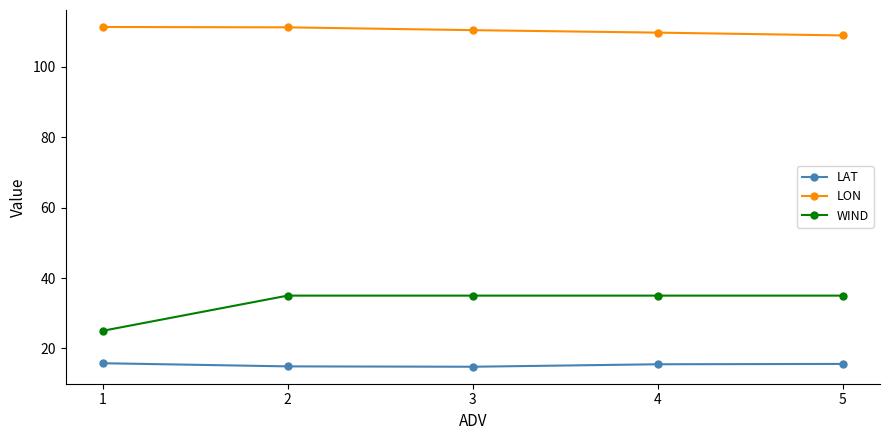

True or false: WIND and LAT intersect in this chart.

False